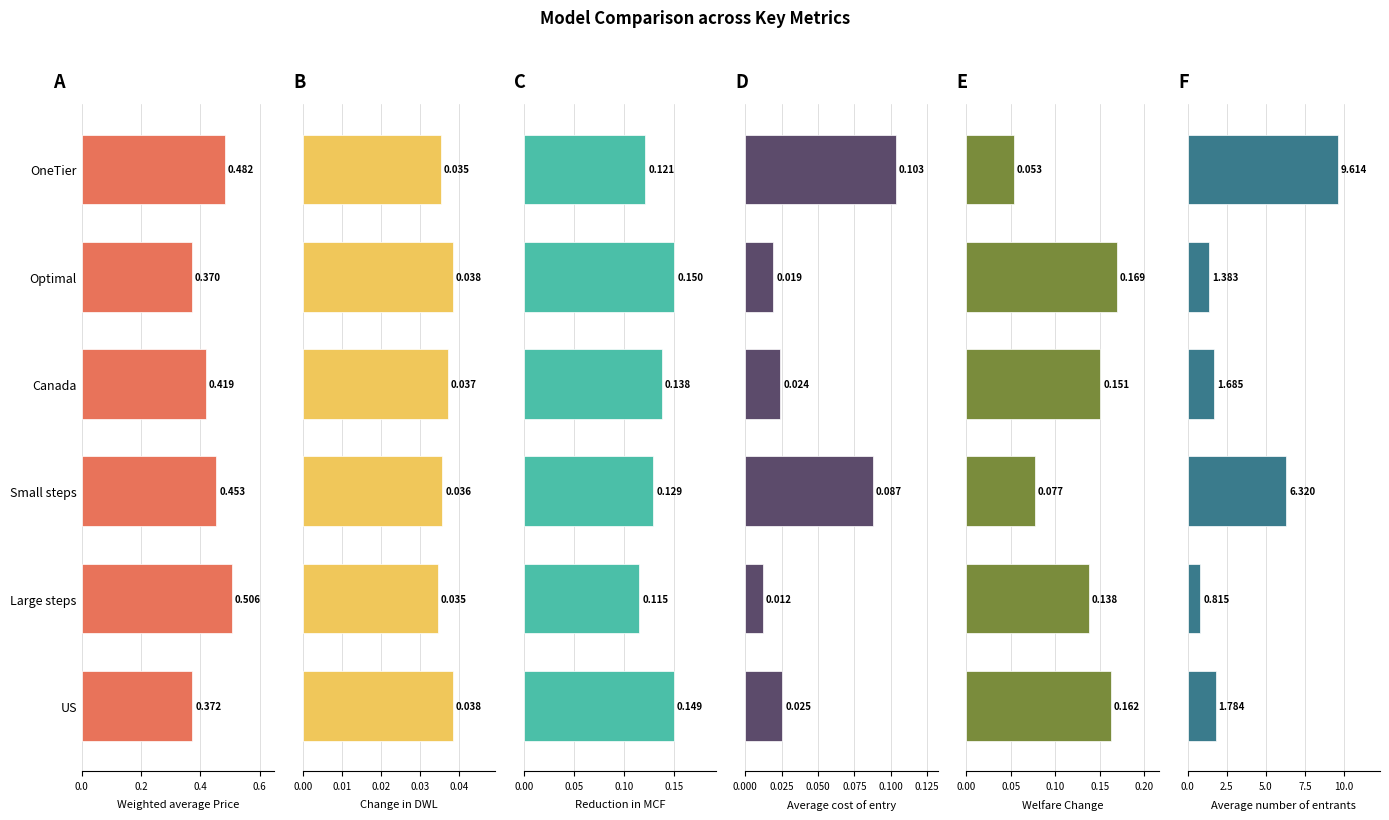

What value does the Average number of entrants series have at Large steps?

0.8